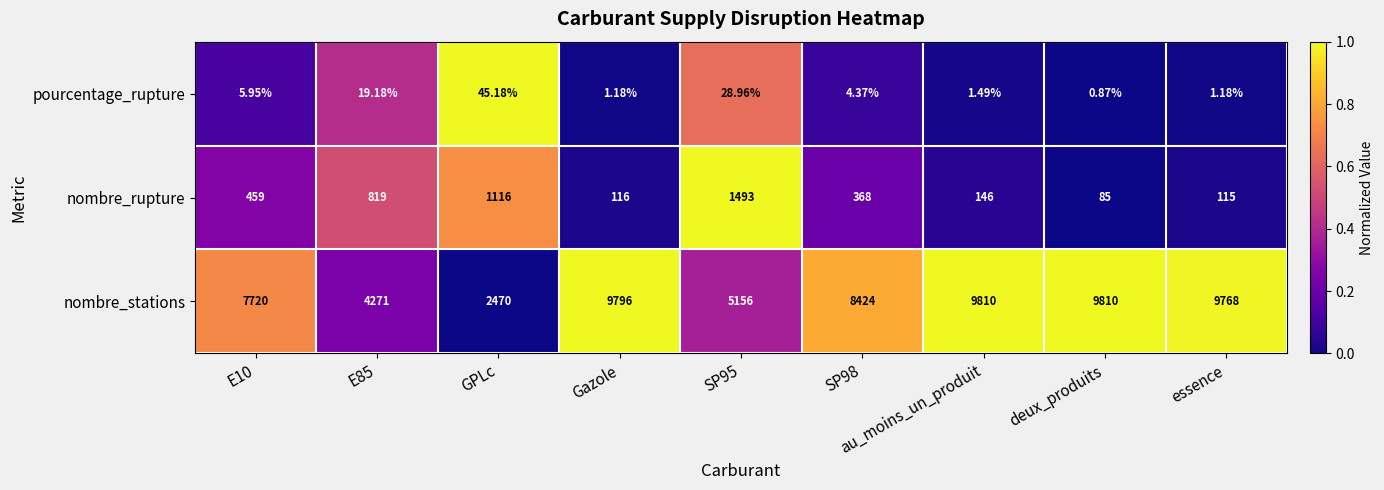

Which label corresponds to the smallest value in the chart?

deux_produits